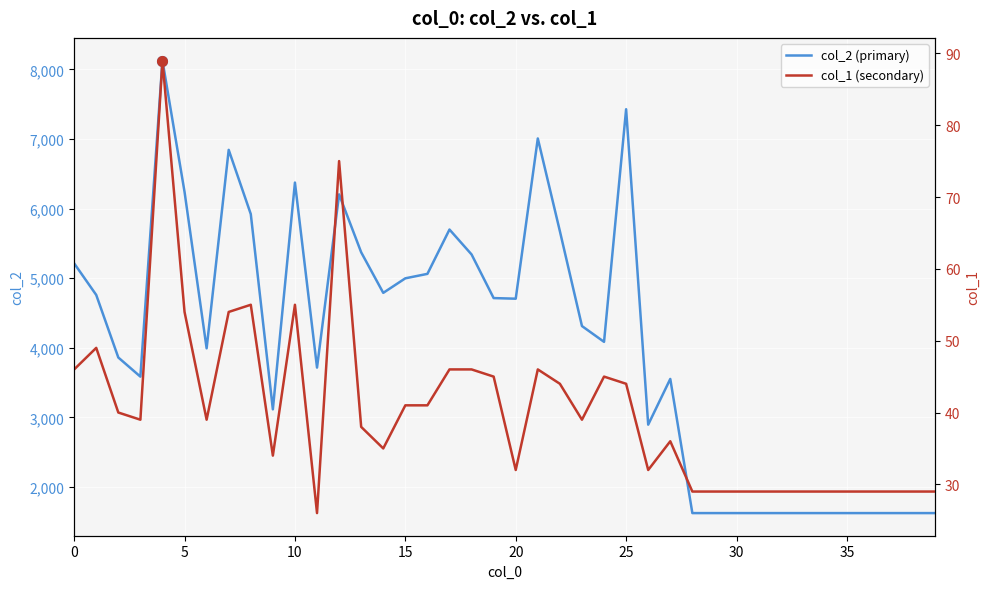

What is the maximum value for col_2 (primary)?

8128